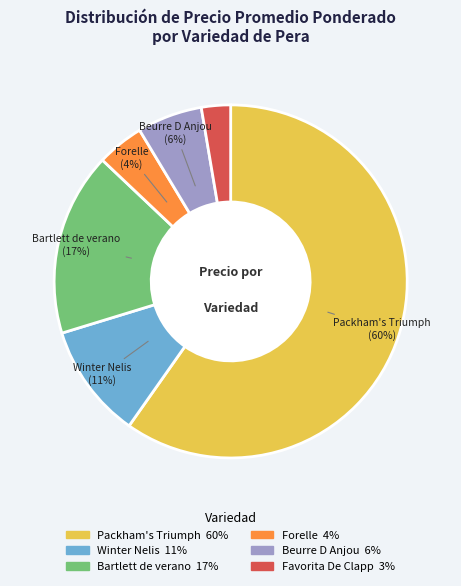

Is there any slice that represents more than half of the pie?

Yes